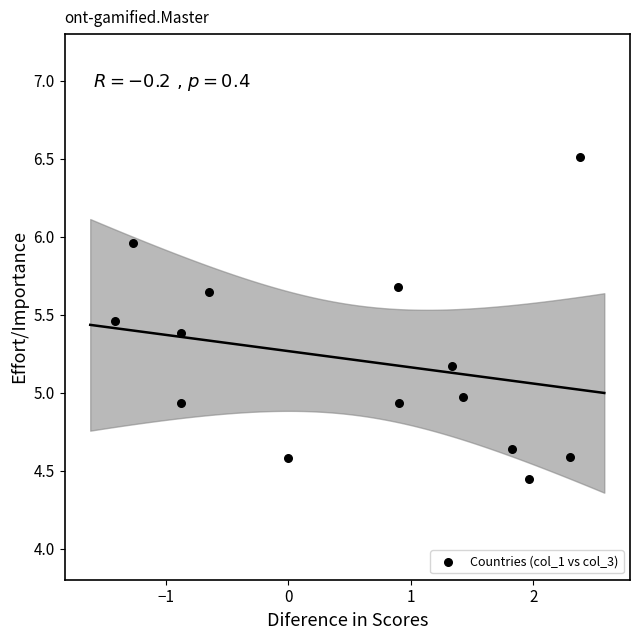

What is the range of Y values (max minus min)?

2.1